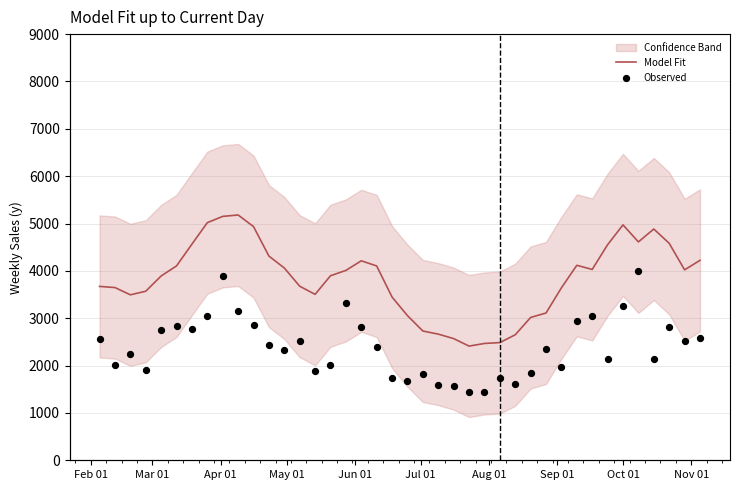

Which series has the widest spread of Y values?

Model Fit